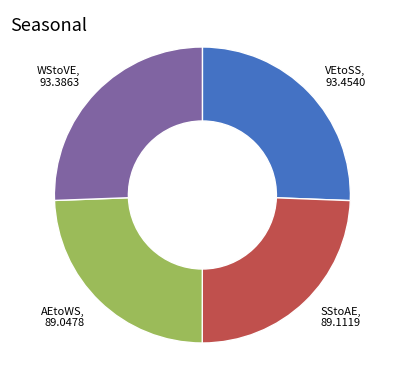

Is there a majority slice in this chart?

No